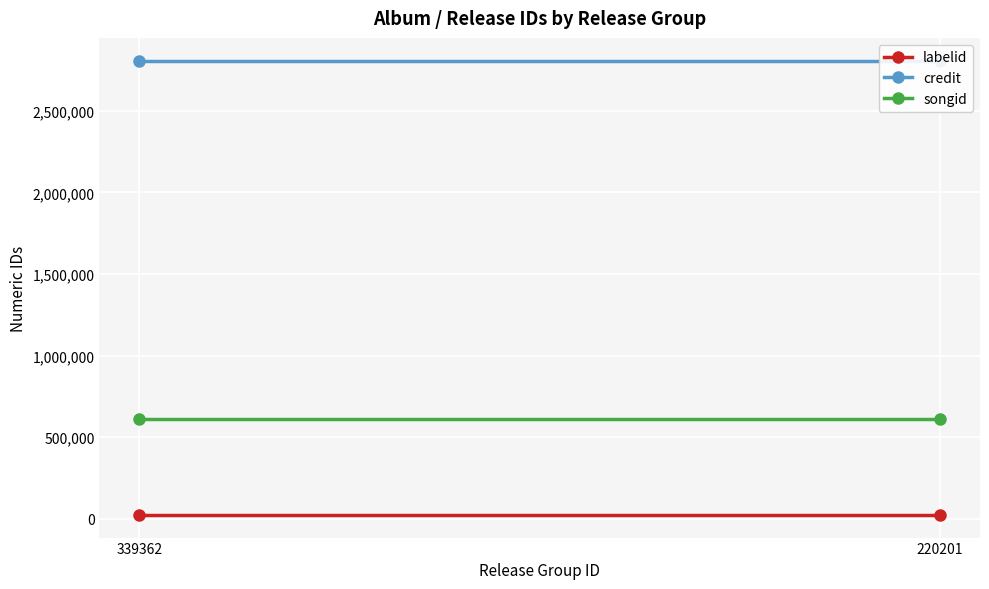

Reading right to left, what are all the values shown in this chart?

labelid: 23510	23510
credit: 2807300	2807300
songid: 613835	613835